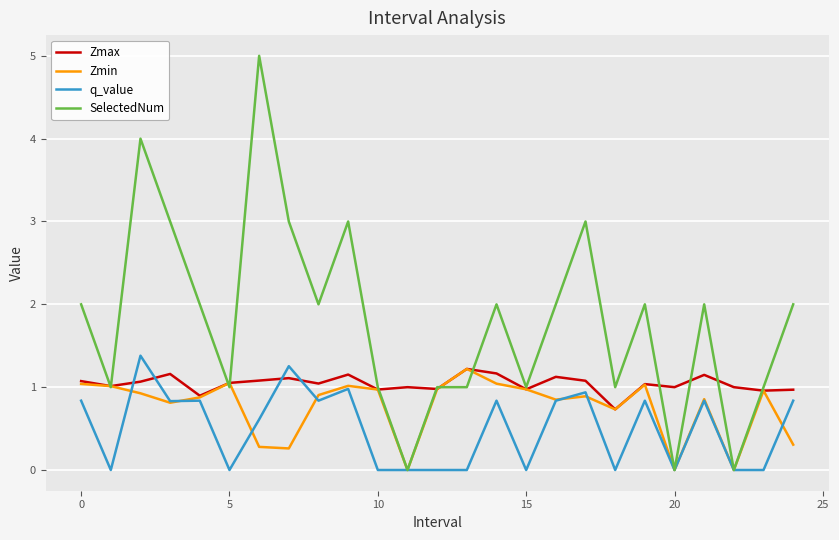

True or false: Zmax and q_value intersect in this chart.

True